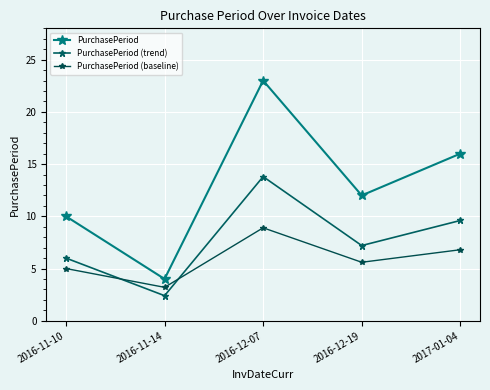

At which category does PurchasePeriod reach its first local peak?

2016-12-07